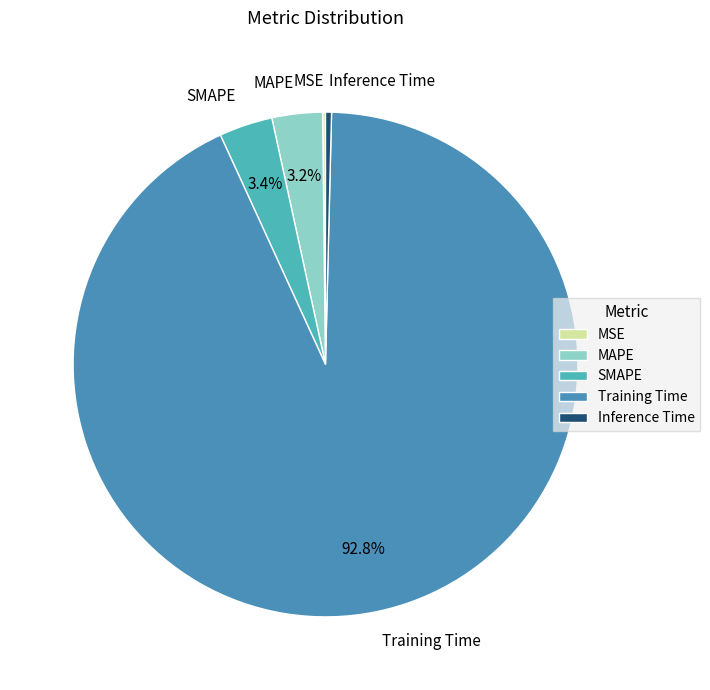

To the nearest percent, what is the difference between the largest and smallest slice percentages?

93%